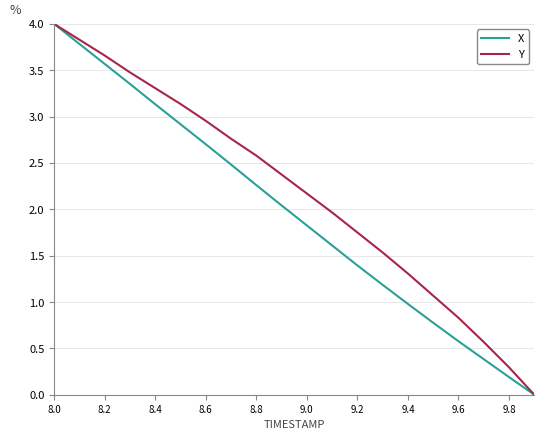

Which series has the largest total across all categories?

Y